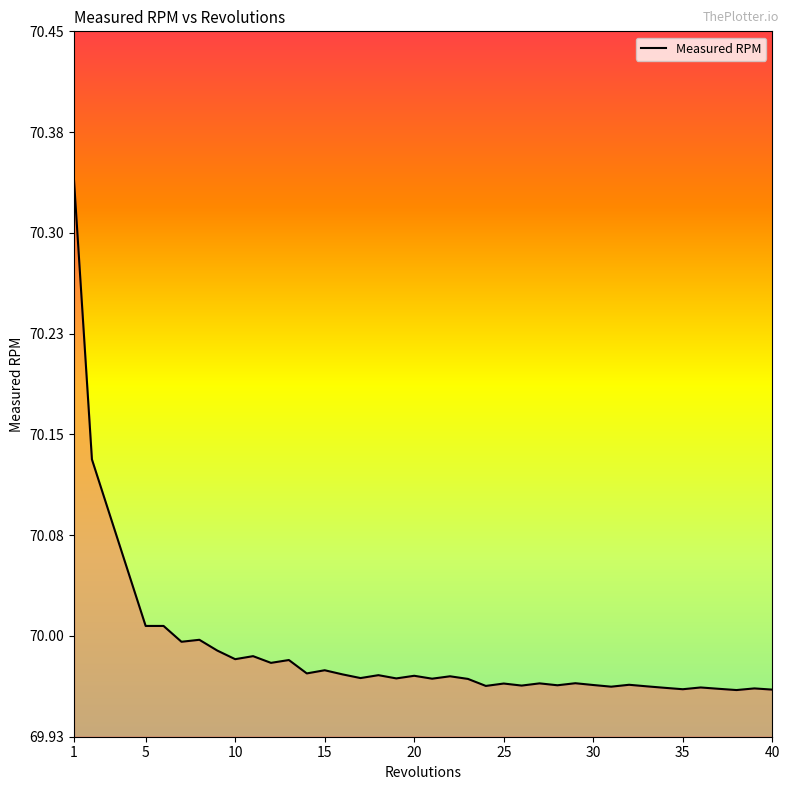

What is the difference between the maximum and minimum values?

0.4